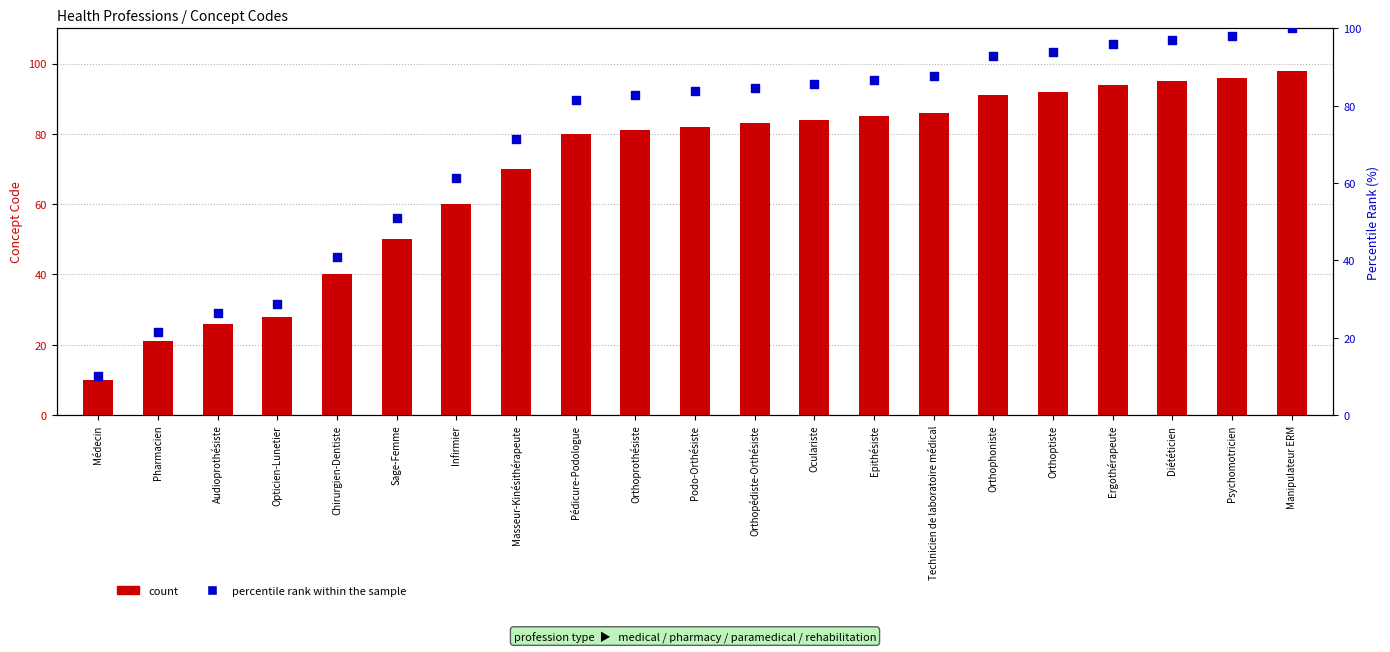

Is the value of percentile rank within the sample at Technicien de laboratoire médical greater than the value of count at Médecin?

Yes